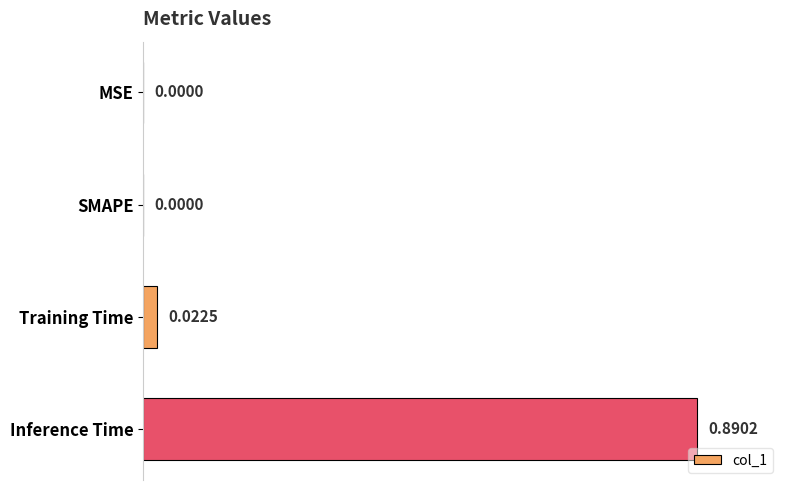

Between Training Time and Inference Time, which is larger?

Inference Time